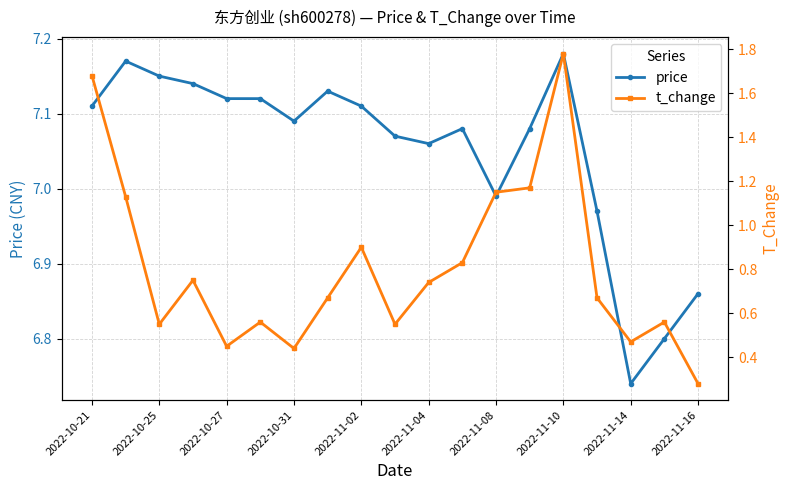

How many distinct data groups are displayed?

2